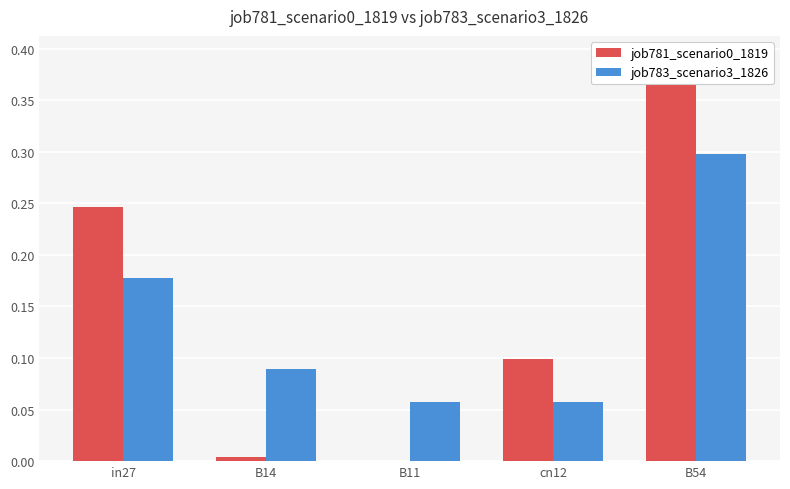

Which category has the lowest value in the job783_scenario3_1826 series?

B11